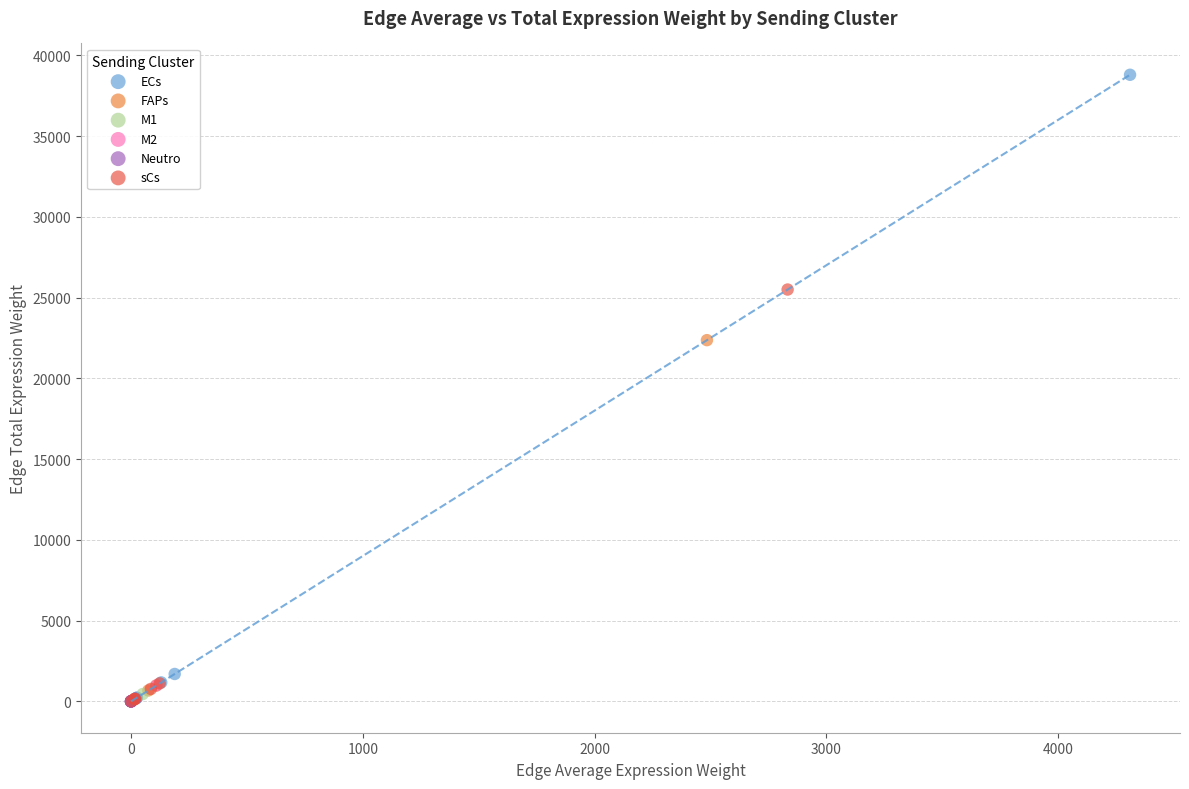

Which series has the widest spread of Y values?

ECs